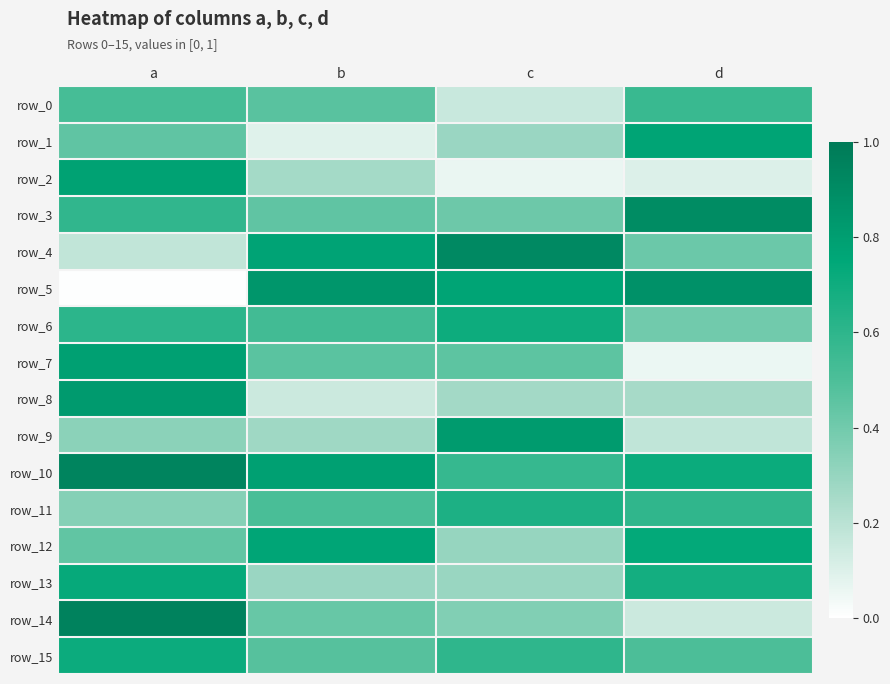

List the series in order of their peak value, lowest first.

row_0, row_11, row_6, row_15, row_13, row_12, row_1, row_2, row_7, row_9, row_8, row_5, row_3, row_4, row_10, row_14